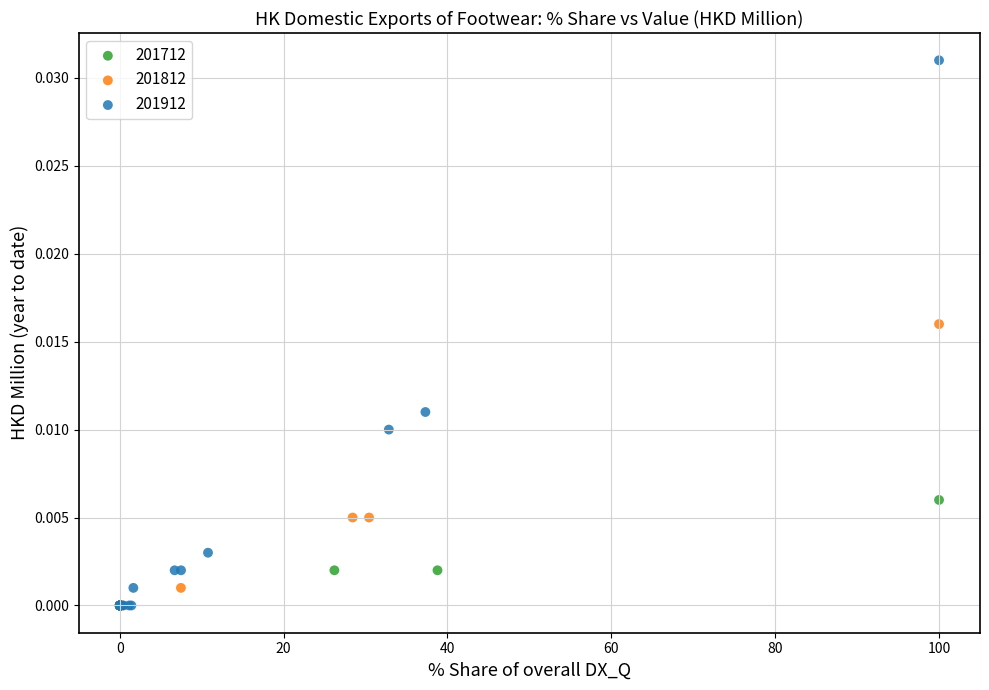

Which series reaches the maximum Y coordinate?

201912